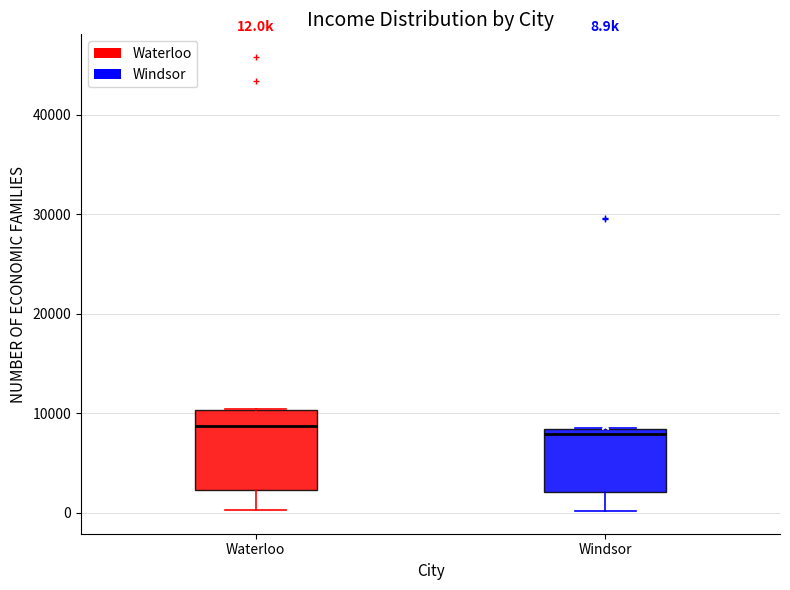

Which box is the tallest, from its lower edge to its upper edge?

Waterloo